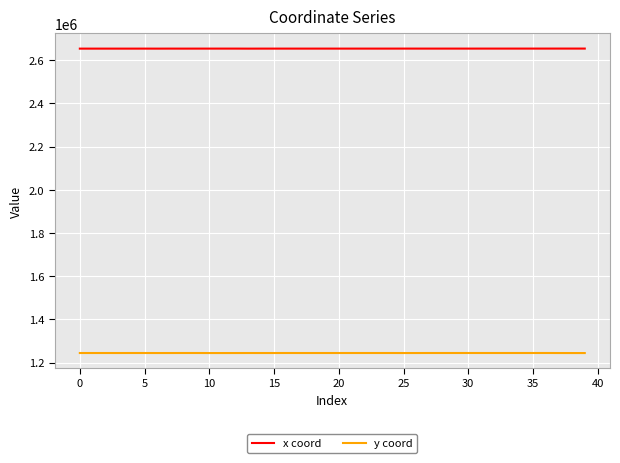

What are all the series names shown in the legend?

x coord, y coord